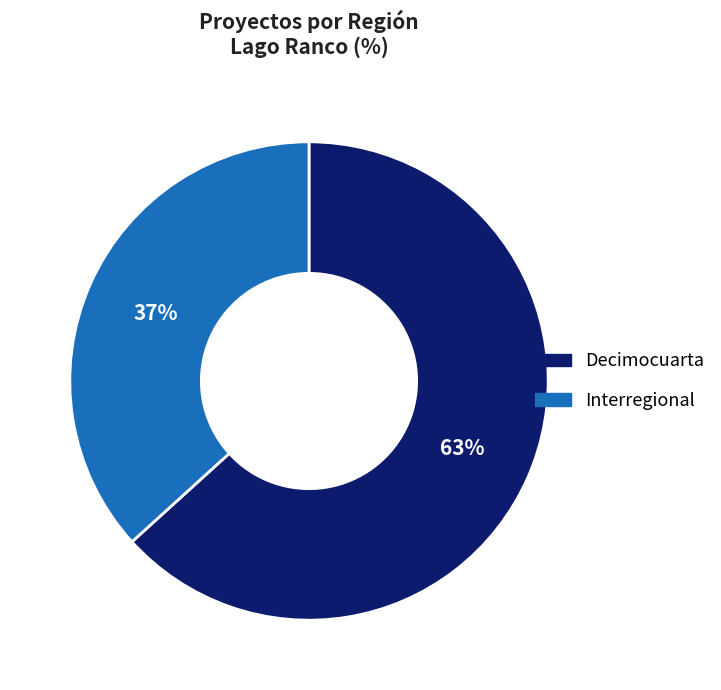

To the nearest percent, what portion does Decimocuarta represent?

63%